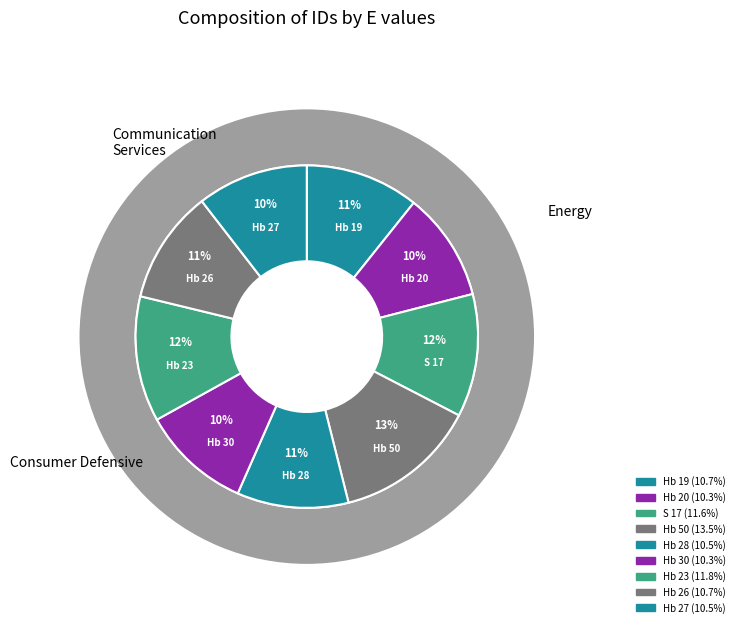

To the nearest percent, what is the difference between the Hb 50 and Hb 27 slice percentages?

3%